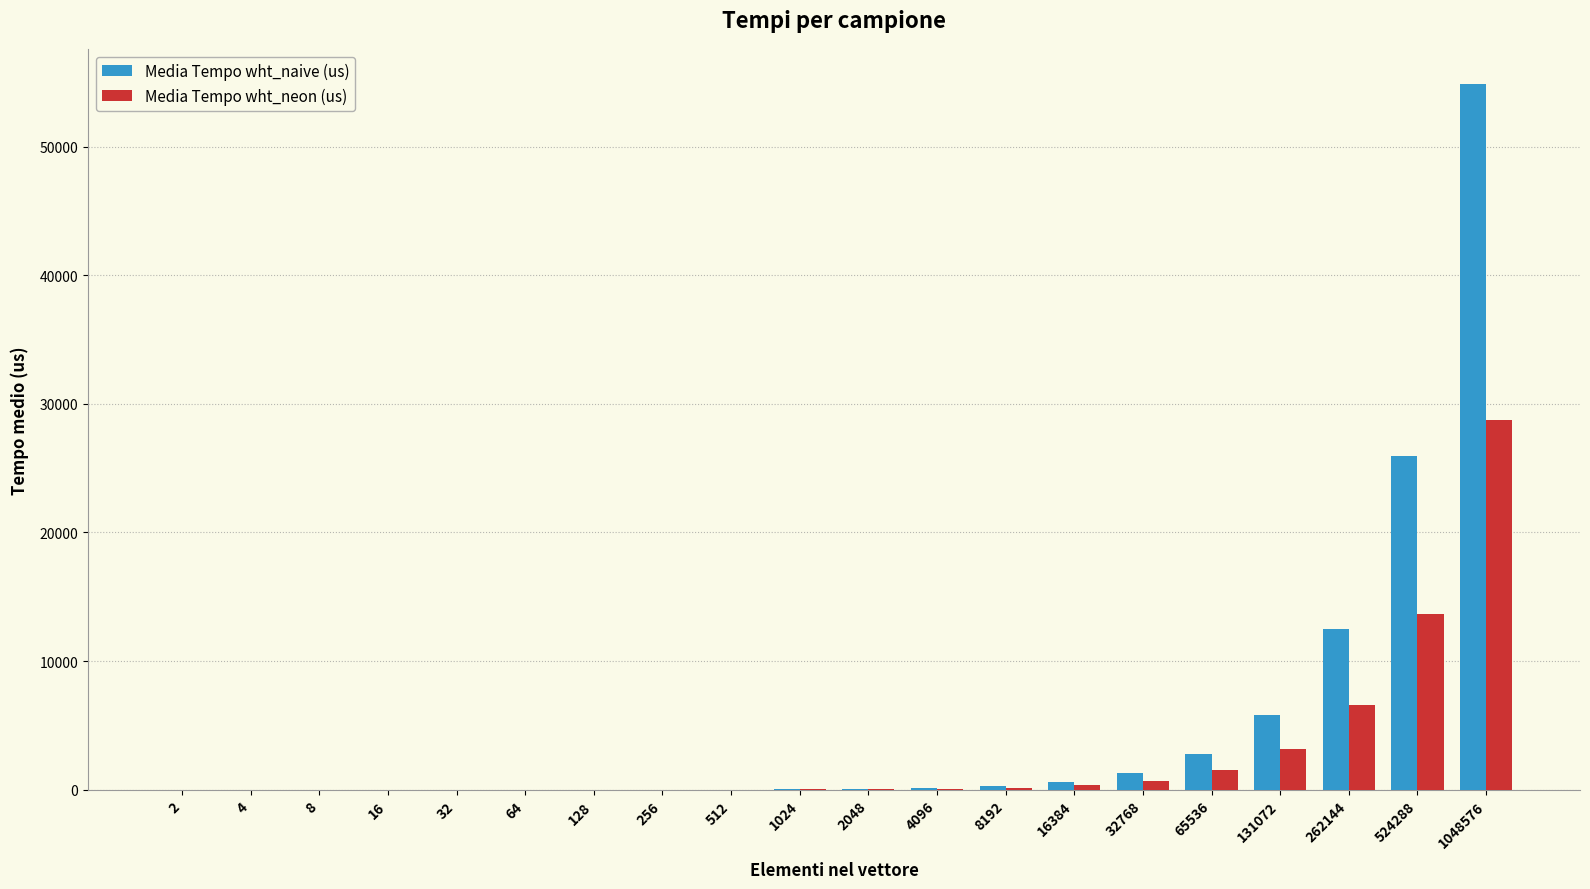

What is the sum of all Media Tempo wht_naive (us) values?

104218.6